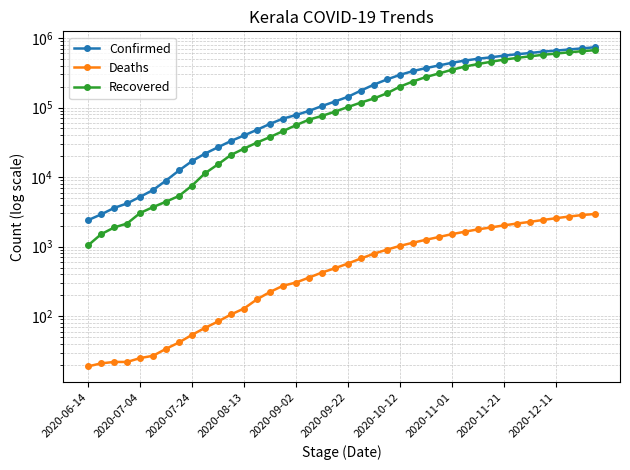

At which category is the sum across all series the highest?

39